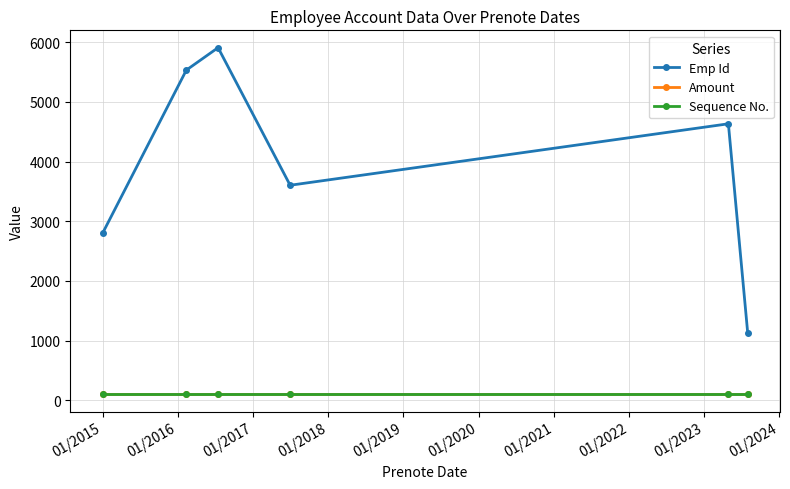

Is this an area chart (filled region under the line)?

No